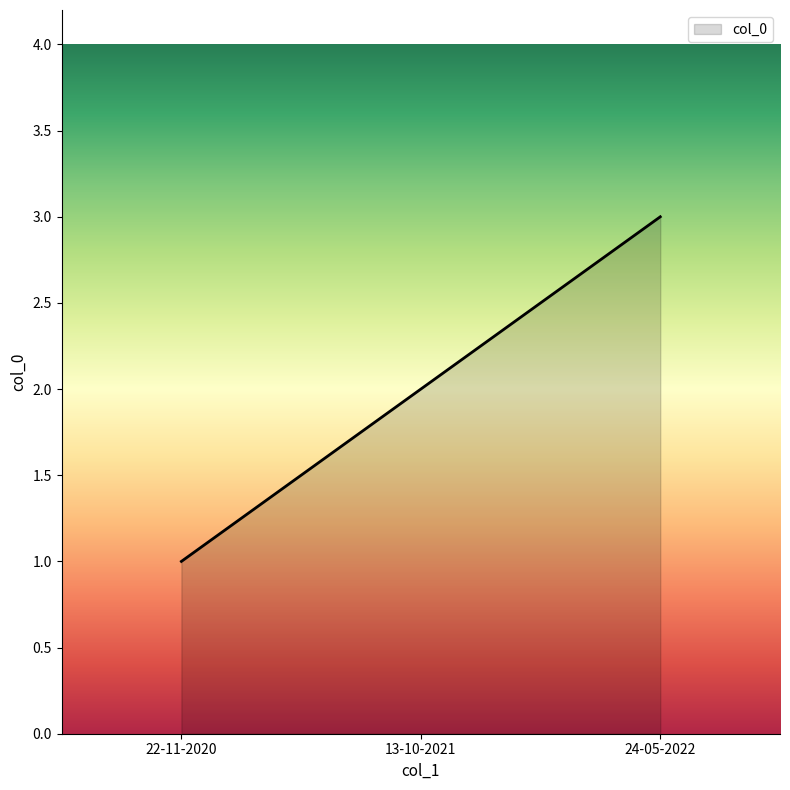

Reading left to right, extract all data points from this chart.

1	2	3